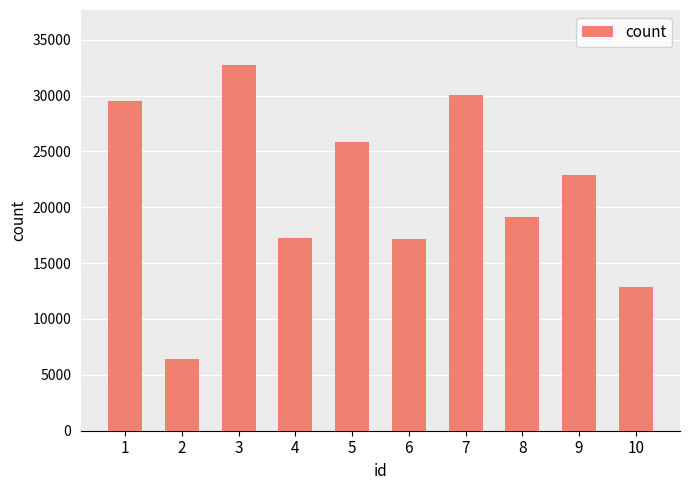

What is the difference between the maximum and second lowest values?

19899